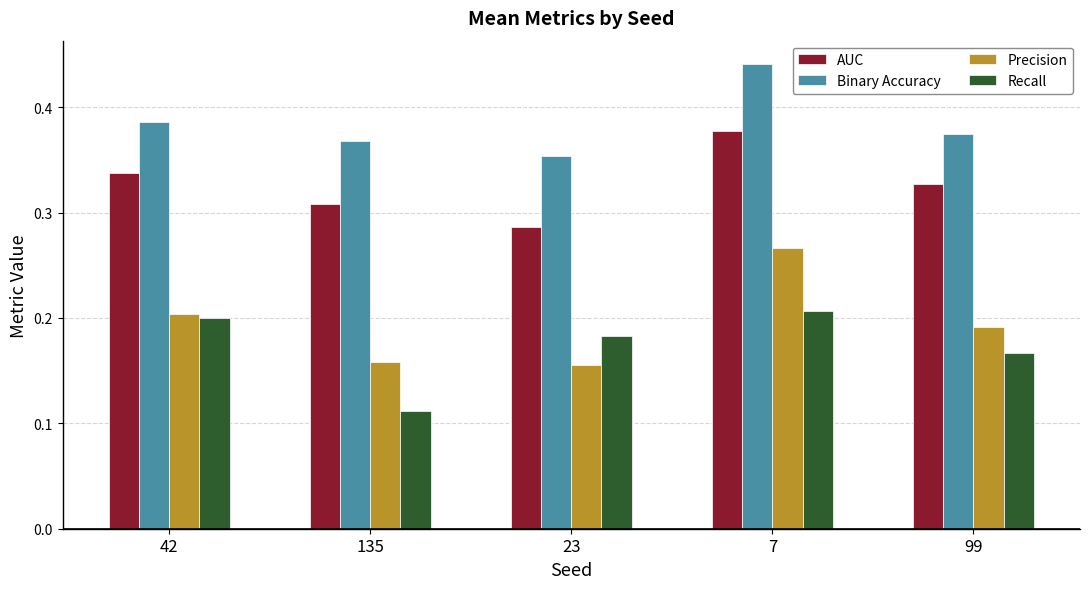

What are all the series names shown in the legend?

AUC, Binary Accuracy, Precision, Recall